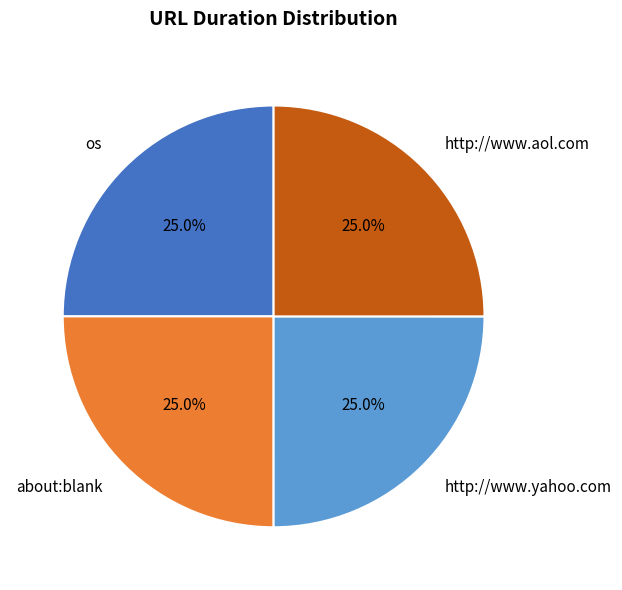

What percentage do about:blank and http://www.aol.com together represent?

50.0%